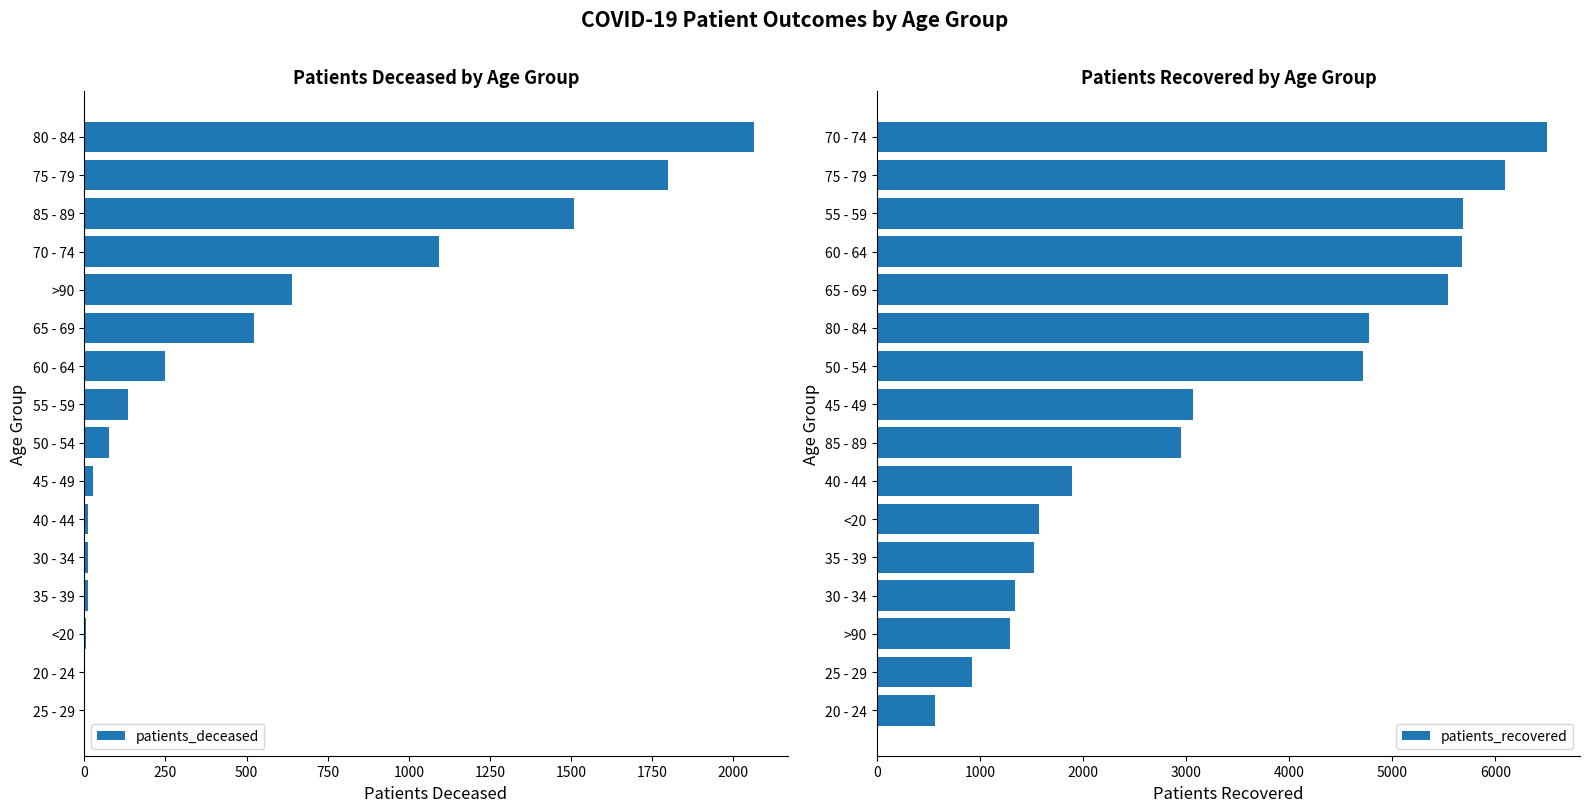

What is the smallest value displayed?

2